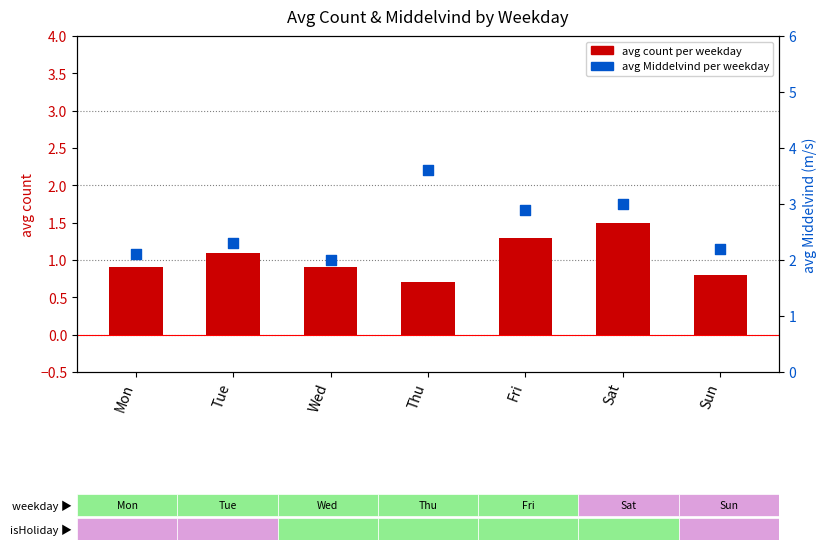

At which category is the sum across all series the highest?

Sat